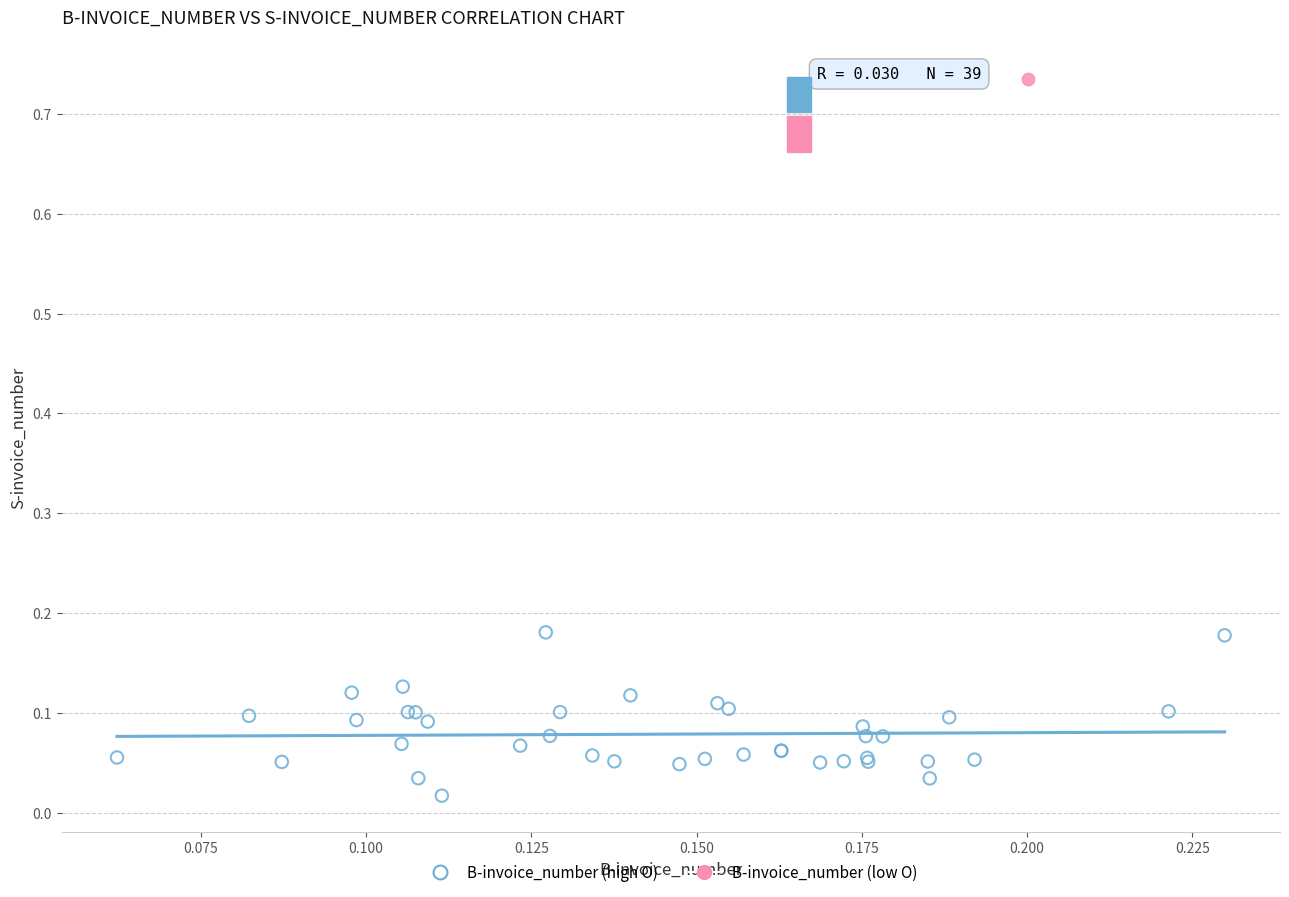

What are all the series names shown in the legend?

B-invoice_number (high O), B-invoice_number (low O)